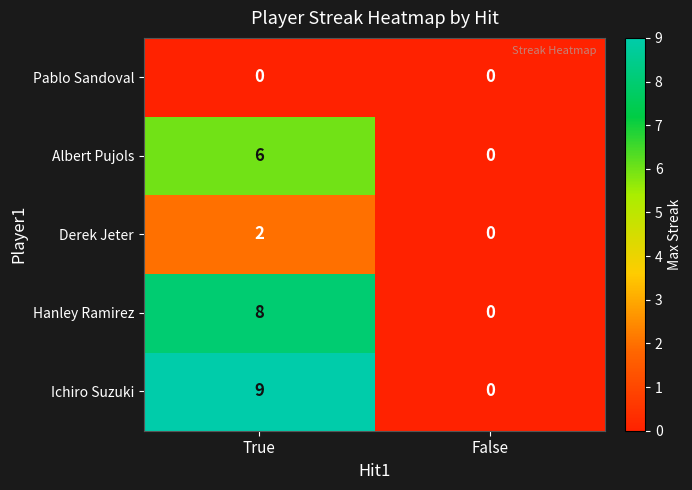

True or false: Ichiro Suzuki has a value of 3 at True.

False